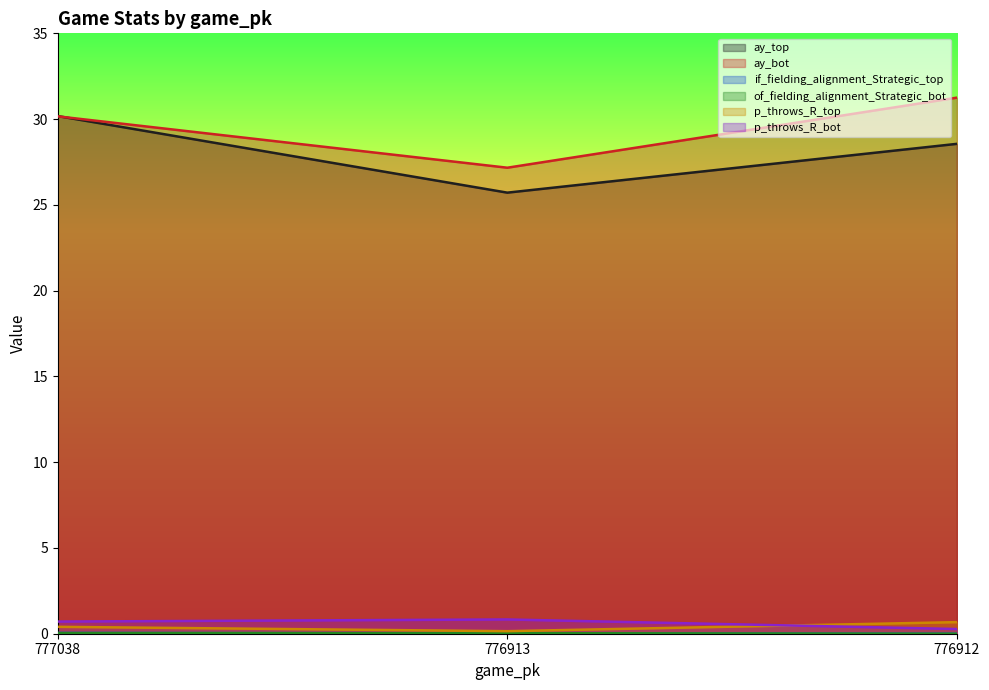

The p_throws_R_top series shows 0.7 at 776912. True or false?

True